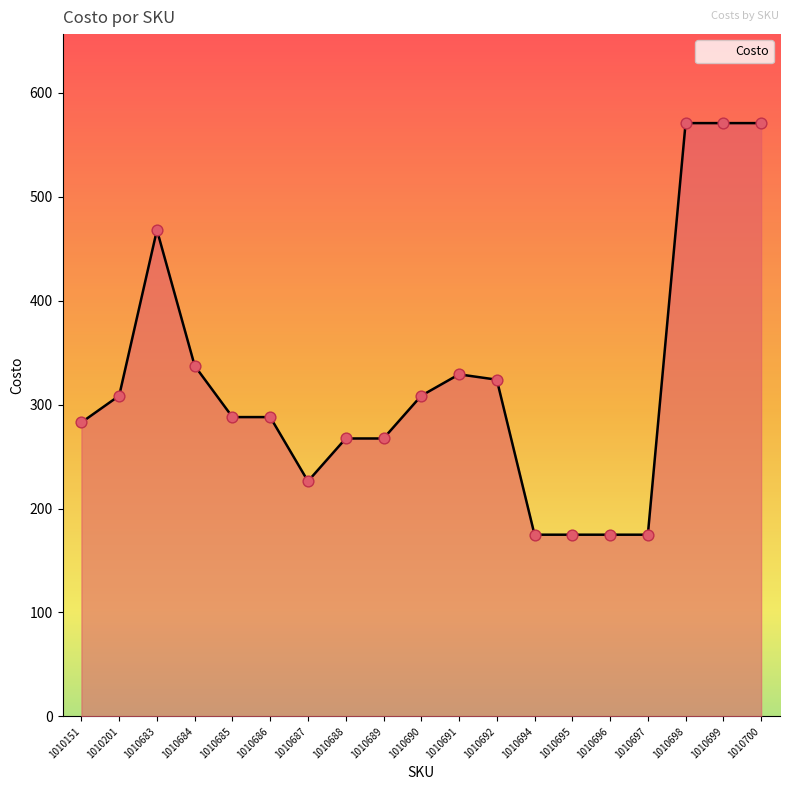

What is the ratio of the value at 1010691 to the value at 1010697?

1.9